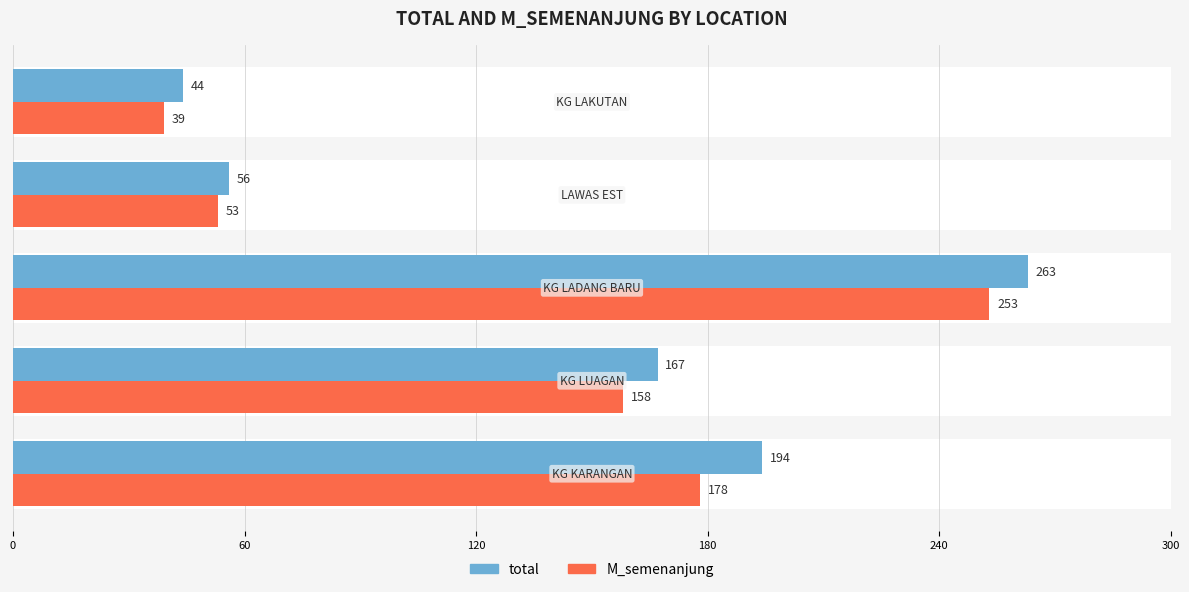

Is the value of M_semenanjung at 180 greater than the value of total at 0?

No